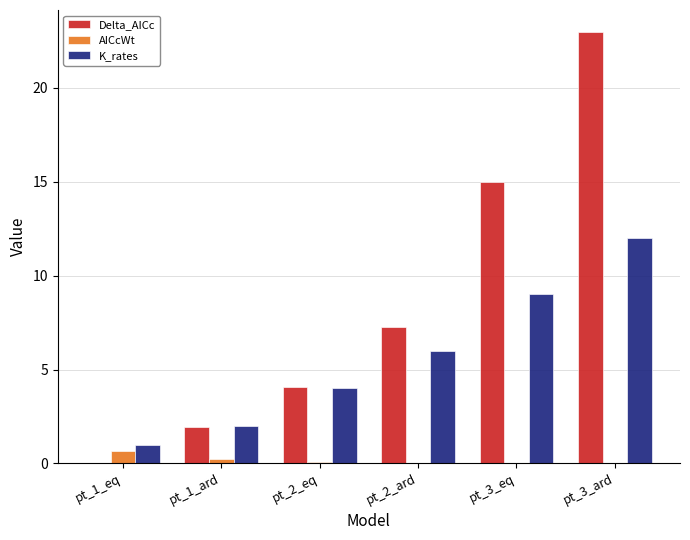

Where is K_rates nearest to the value 6?

pt_2_ard